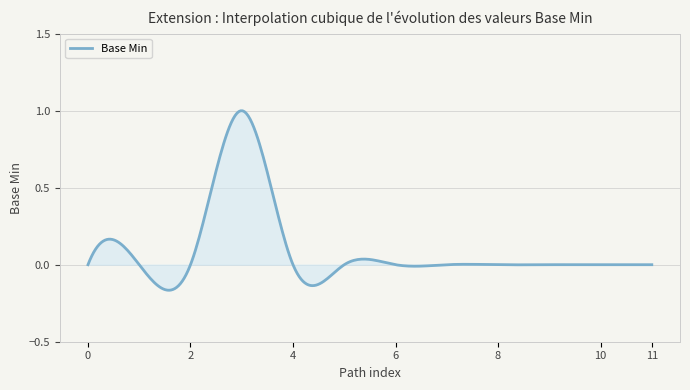

True or false: there are more than 2 points higher than both neighbors.

True